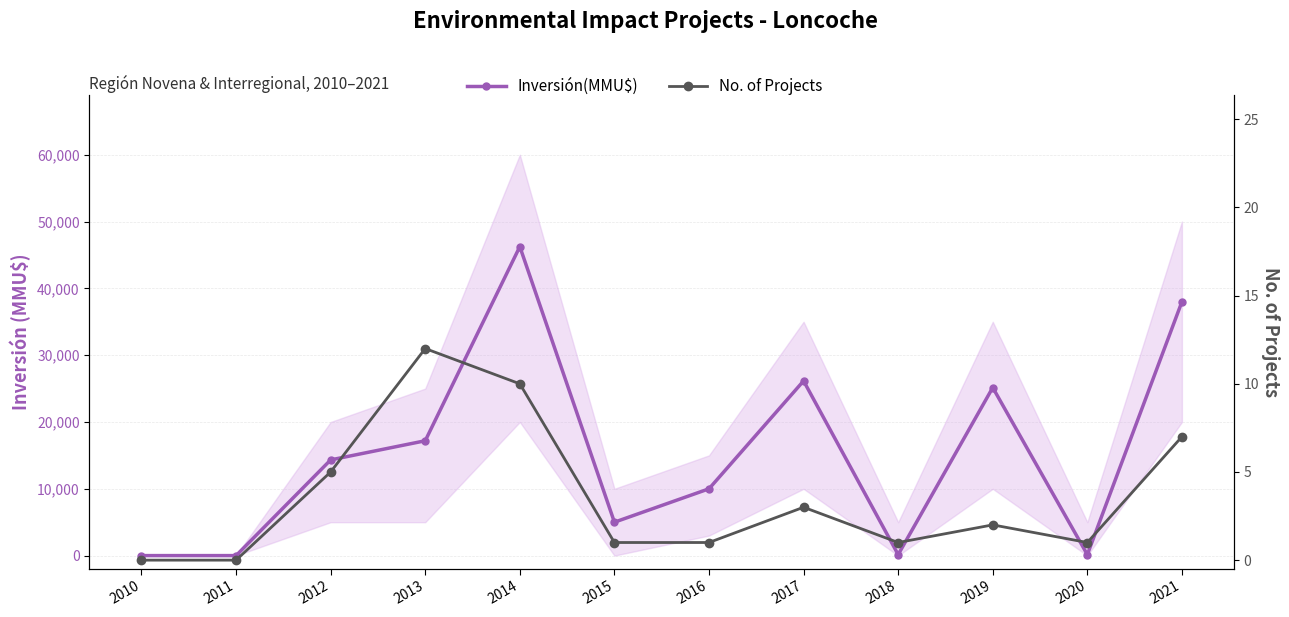

Reading right to left, transcribe all the data shown in this chart.

Inversión(MMU$): 2021=38000	2020=150	2019=25150	2018=150	2017=26150	2016=10000	2015=5000	2014=46250	2013=17190	2012=14325	2011=0	2010=0
No. of Projects: 2021=7	2020=1	2019=2	2018=1	2017=3	2016=1	2015=1	2014=10	2013=12	2012=5	2011=0	2010=0